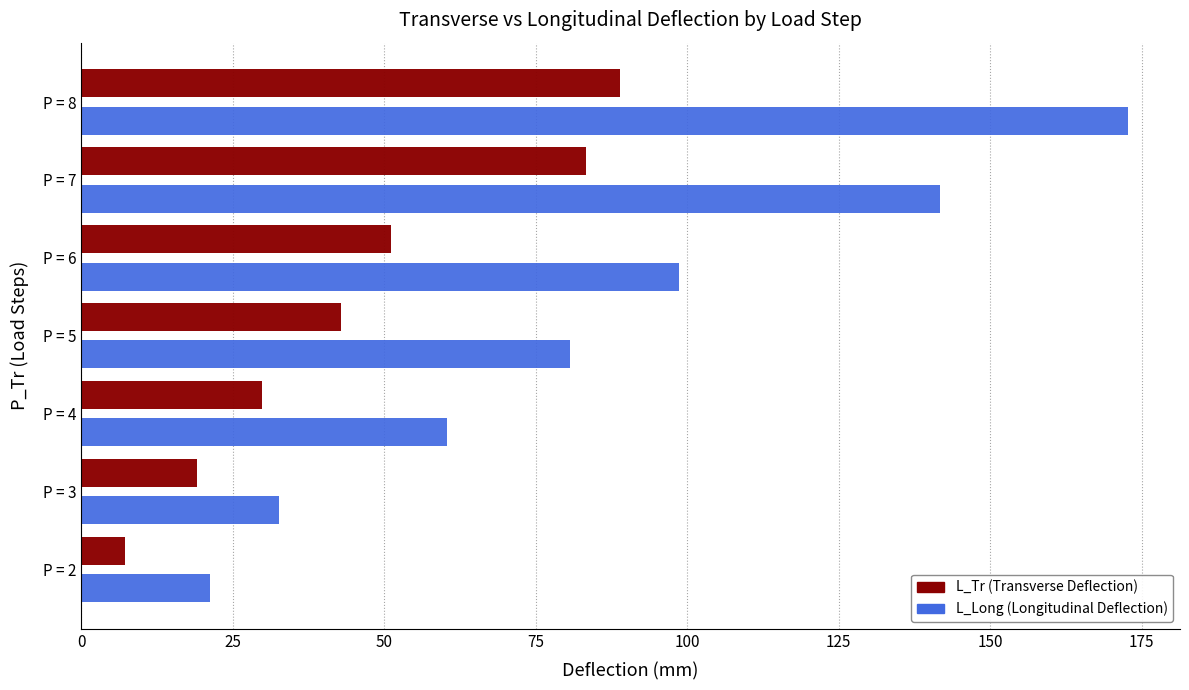

What is the smallest value displayed?

7.3